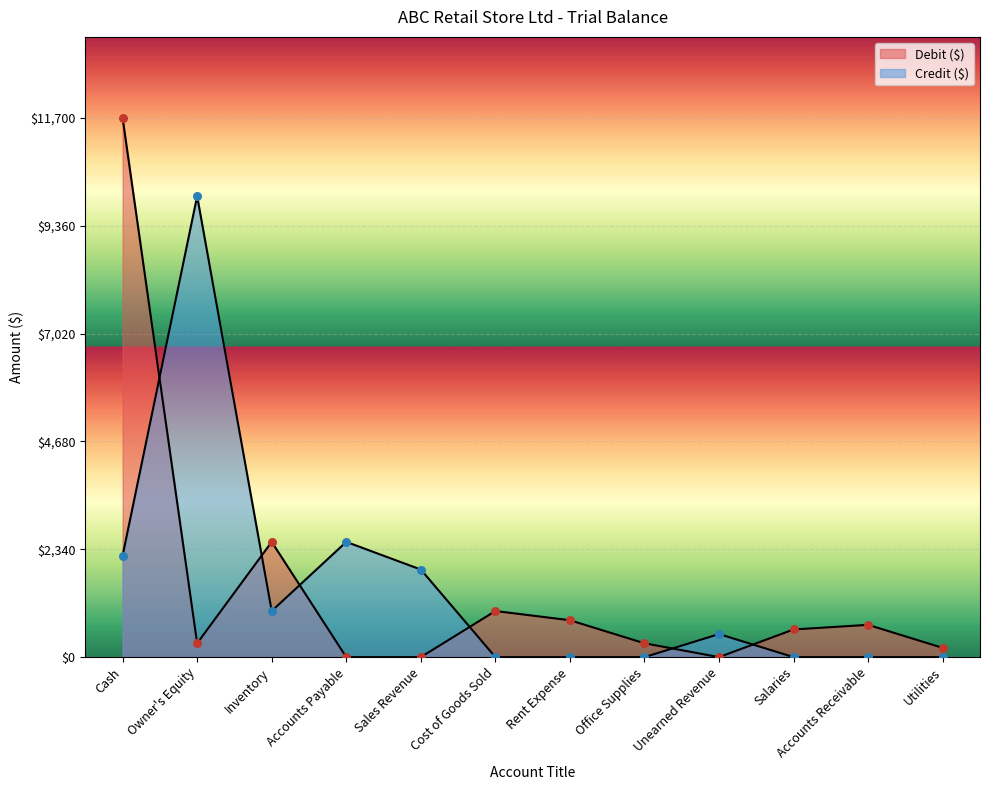

What is the total value across all series at Office Supplies?

300